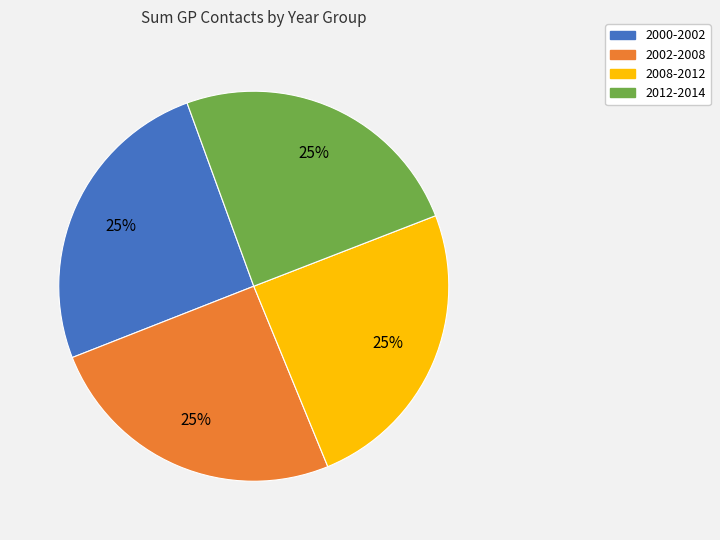

To the nearest percent, what is the average slice percentage?

25%